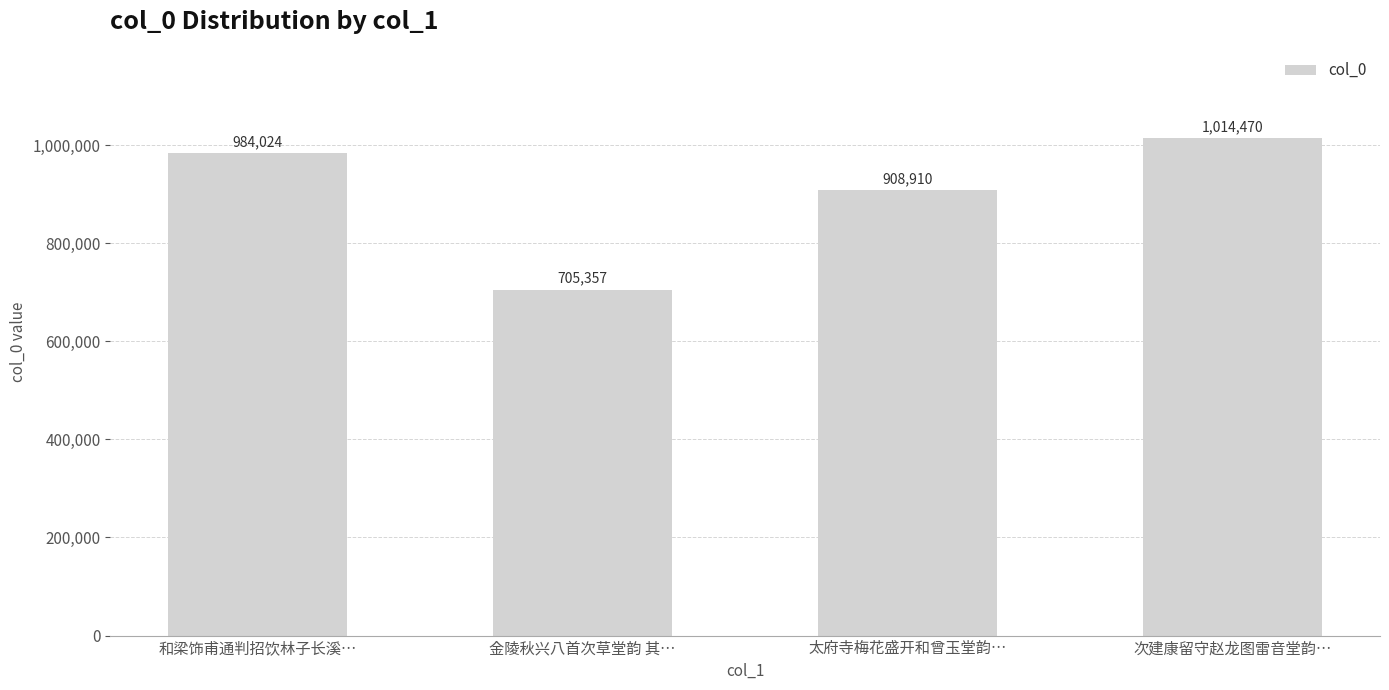

Rank the categories by value from lowest to highest.

金陵秋兴八首次草堂韵 其…, 太府寺梅花盛开和曾玉堂韵…, 和梁饰甫通判招饮林子长溪…, 次建康留守赵龙图雷音堂韵…